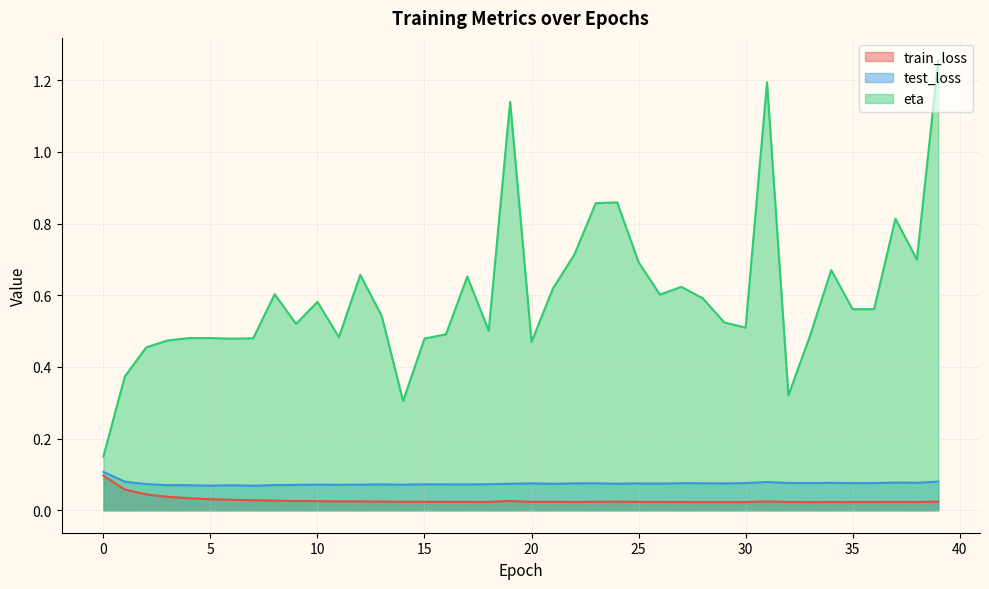

Reading left to right, what are all the values shown in this chart?

train_loss: 0.1	0.1	0.0	0.0	0.0	0.0	0.0	0.0	0.0	0.0	0.0	0.0	0.0	0.0	0.0	0.0	0.0	0.0	0.0	0.0	0.0	0.0	0.0	0.0	0.0	0.0	0.0	0.0	0.0	0.0	0.0	0.0	0.0	0.0	0.0	0.0	0.0	0.0	0.0	0.0
test_loss: 0.1	0.1	0.1	0.1	0.1	0.1	0.1	0.1	0.1	0.1	0.1	0.1	0.1	0.1	0.1	0.1	0.1	0.1	0.1	0.1	0.1	0.1	0.1	0.1	0.1	0.1	0.1	0.1	0.1	0.1	0.1	0.1	0.1	0.1	0.1	0.1	0.1	0.1	0.1	0.1
eta: 0.1	0.4	0.5	0.5	0.5	0.5	0.5	0.5	0.6	0.5	0.6	0.5	0.7	0.5	0.3	0.5	0.5	0.7	0.5	1.1	0.5	0.6	0.7	0.9	0.9	0.7	0.6	0.6	0.6	0.5	0.5	1.2	0.3	0.5	0.7	0.6	0.6	0.8	0.7	1.3